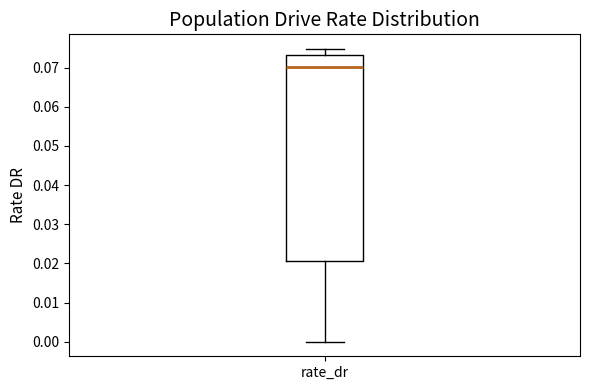

Where does the upper whisker of the box for rate_dr end on the y-axis? The values are not printed on the chart, so give them approximately, as read against the axis.

0.075